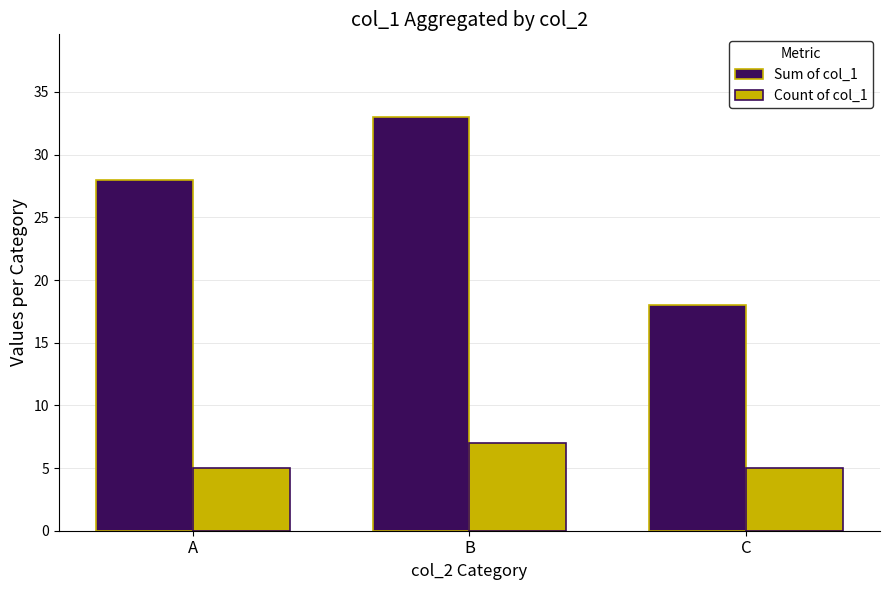

List the labels in order of Sum of col_1 value, largest first.

B, A, C